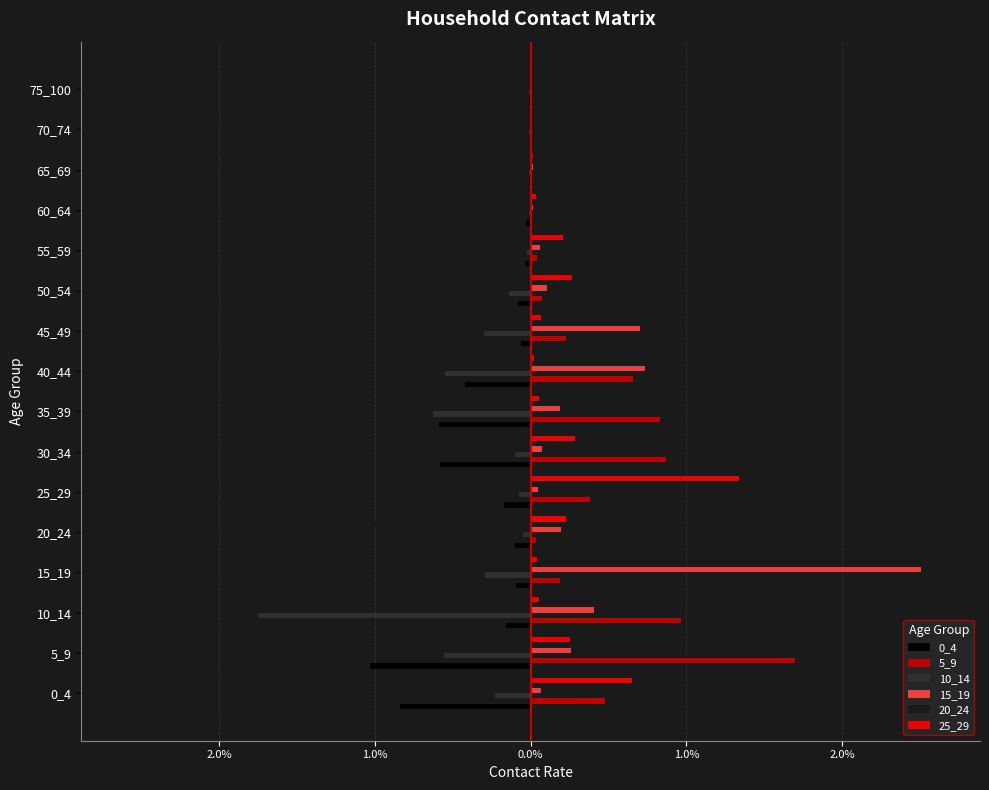

What are all the series names shown in the legend?

0_4, 5_9, 10_14, 15_19, 20_24, 25_29